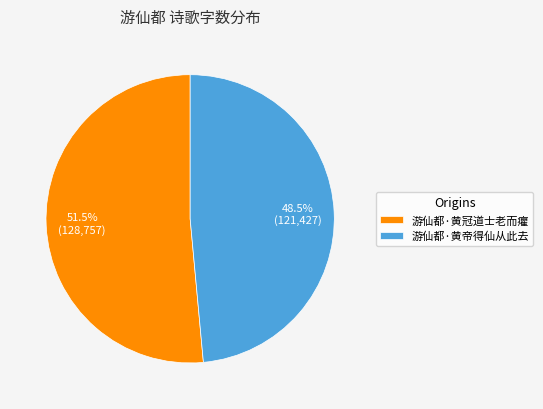

How many slices are in this pie chart?

2